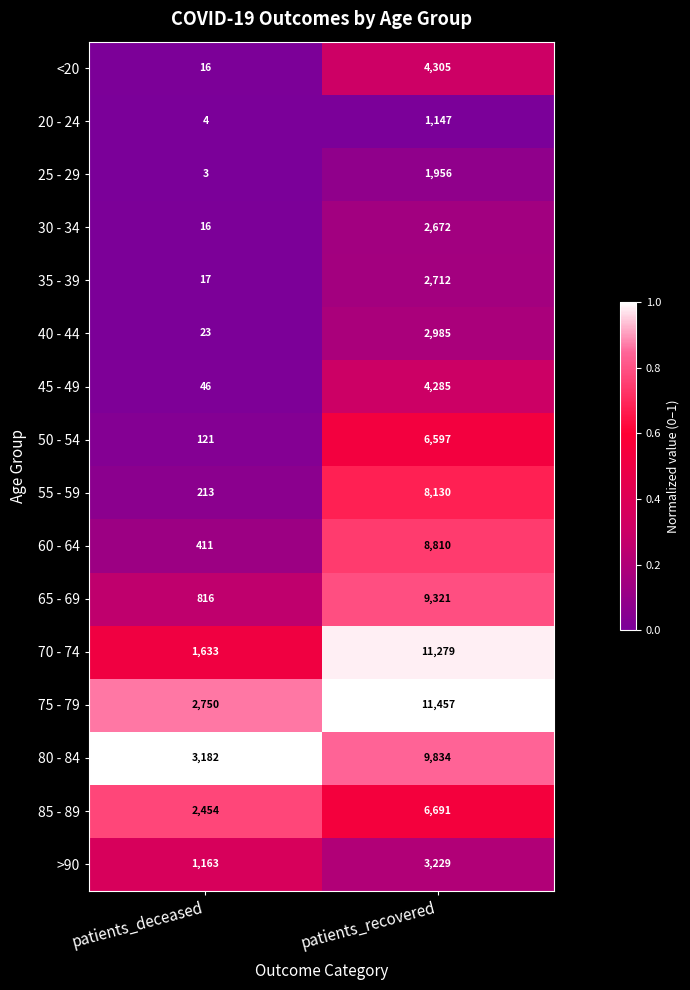

Which category has the lowest value across all series?

patients_deceased